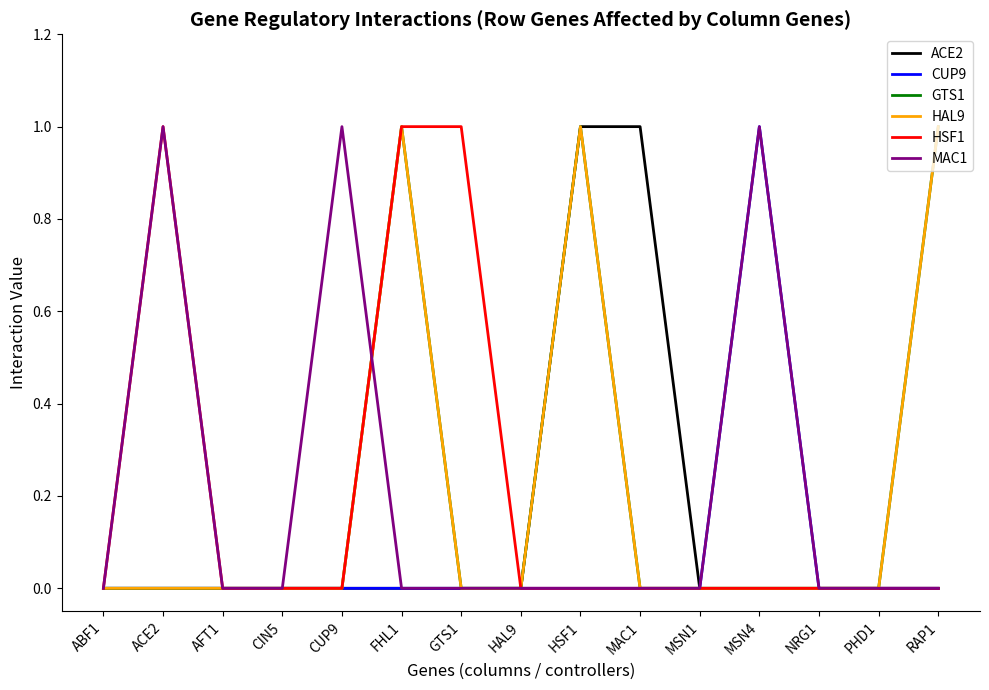

At which category does the chart reach its minimum across all series?

ABF1